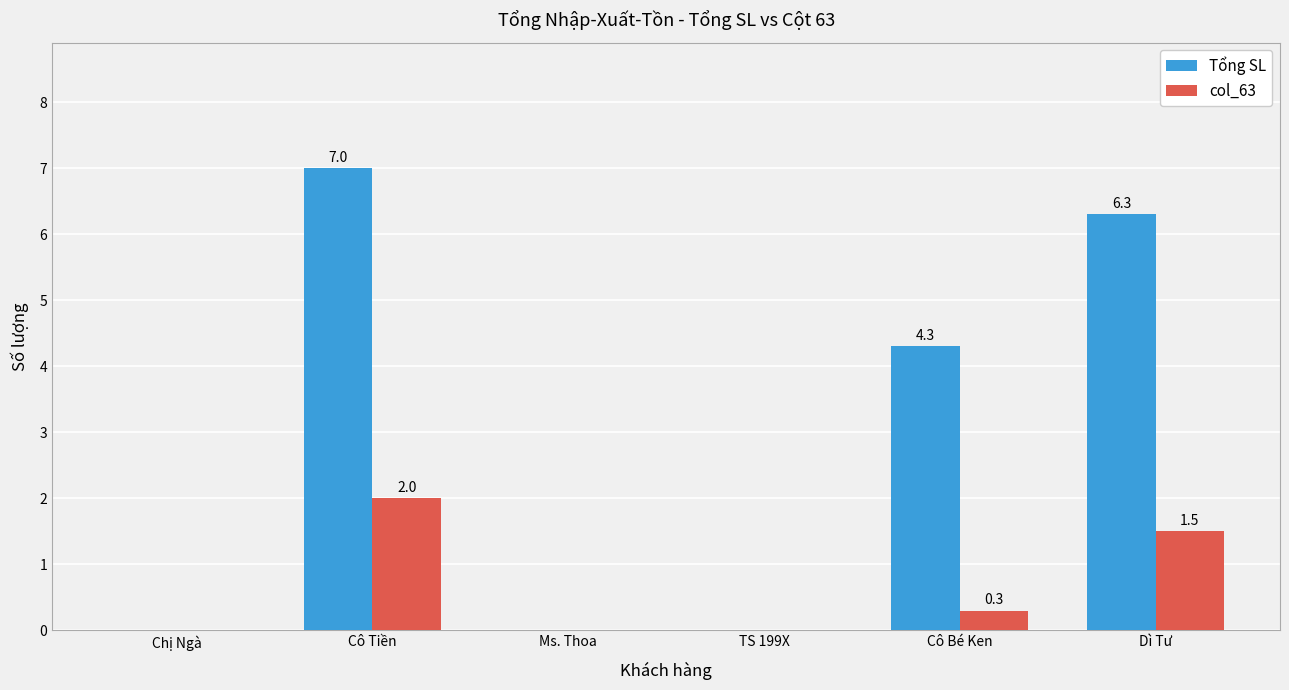

What is the total value across all series at Cô Tiền?

9.0